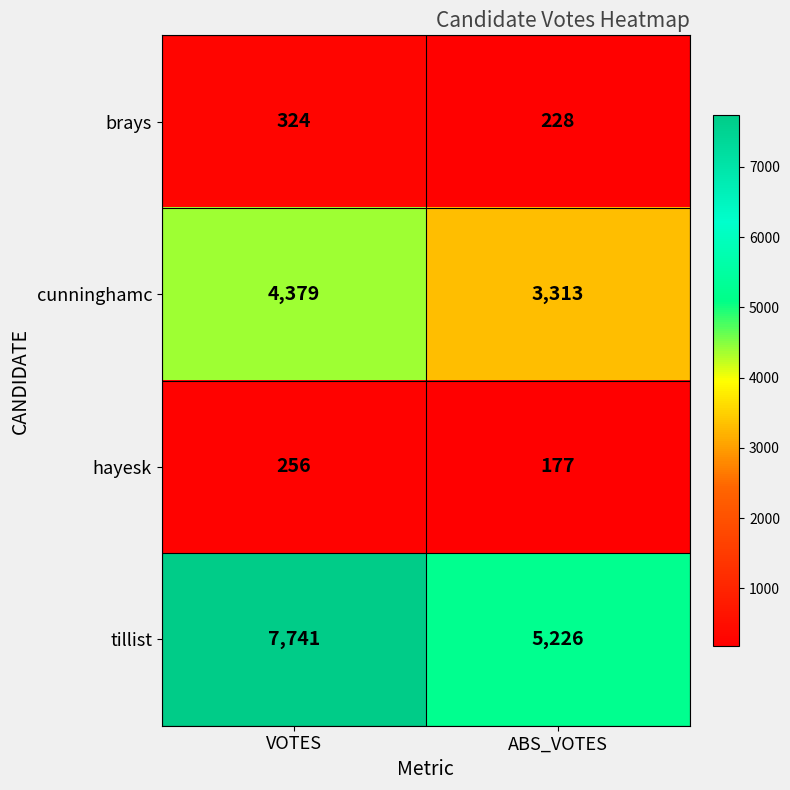

Read the hayesk value at VOTES, to the nearest 10.

260